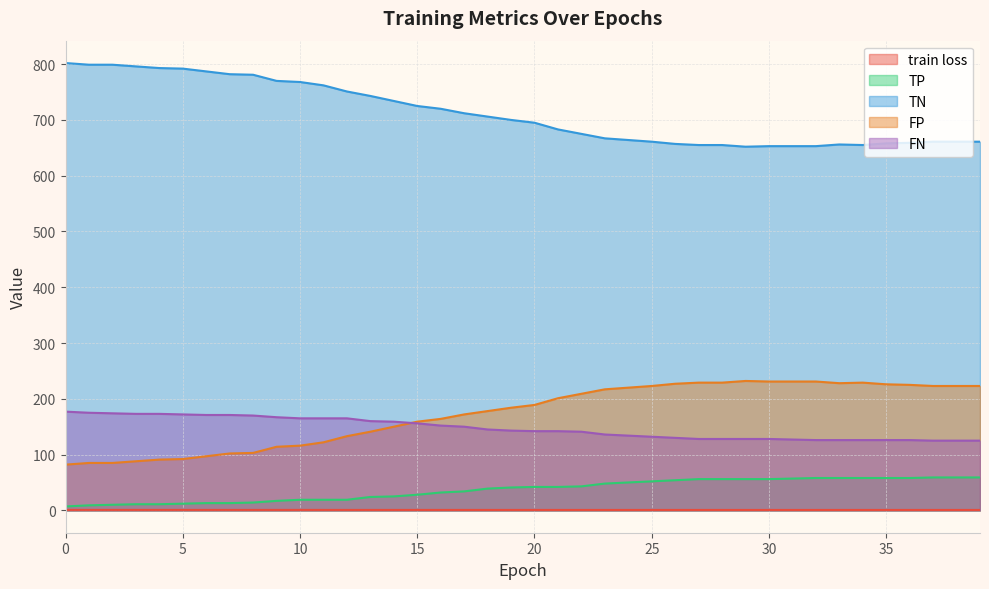

At how many categories does at least one series exceed 775?

9